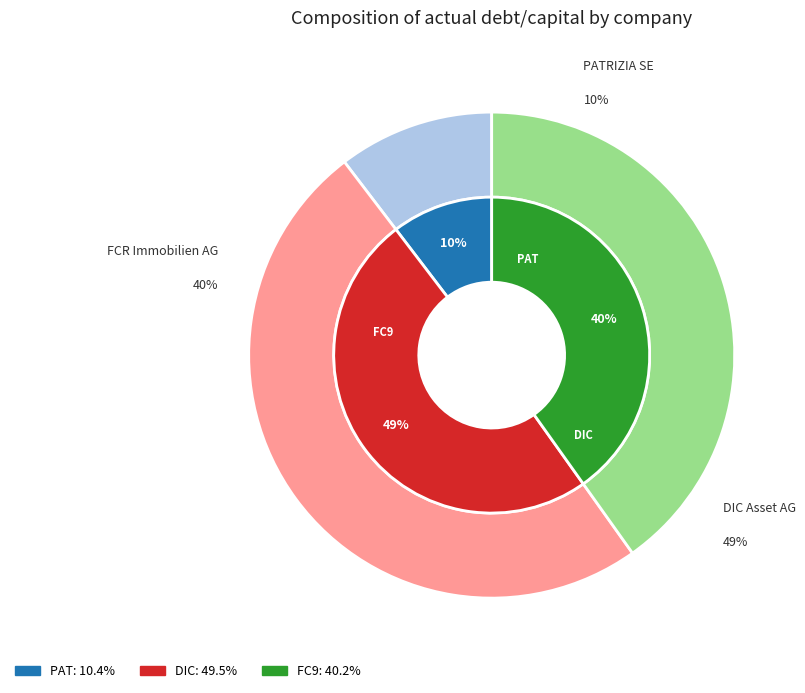

What is the smallest slice in the pie chart?

PATRIZIA SE (XTRA:PAT)